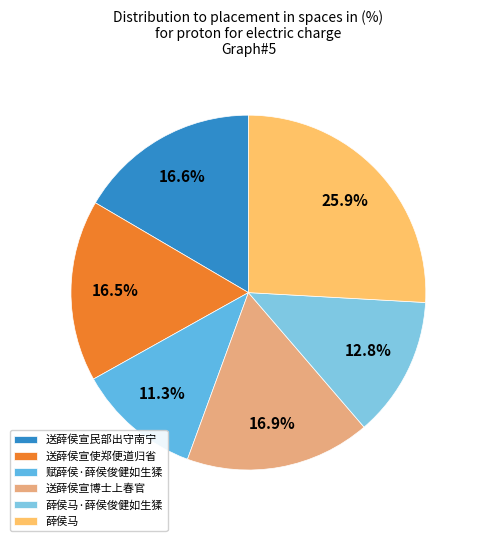

What is the ratio of the value at 送薛侯宣博士上春官 to the value at 送薛侯宣使郑便道归省?

1.0